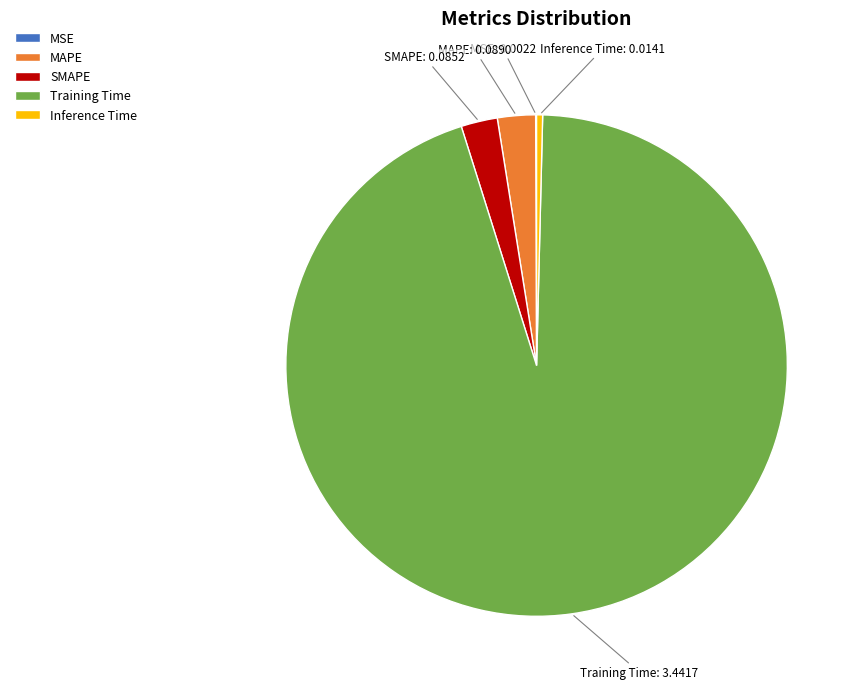

Is it true that MAPE is 16% of the pie?

False